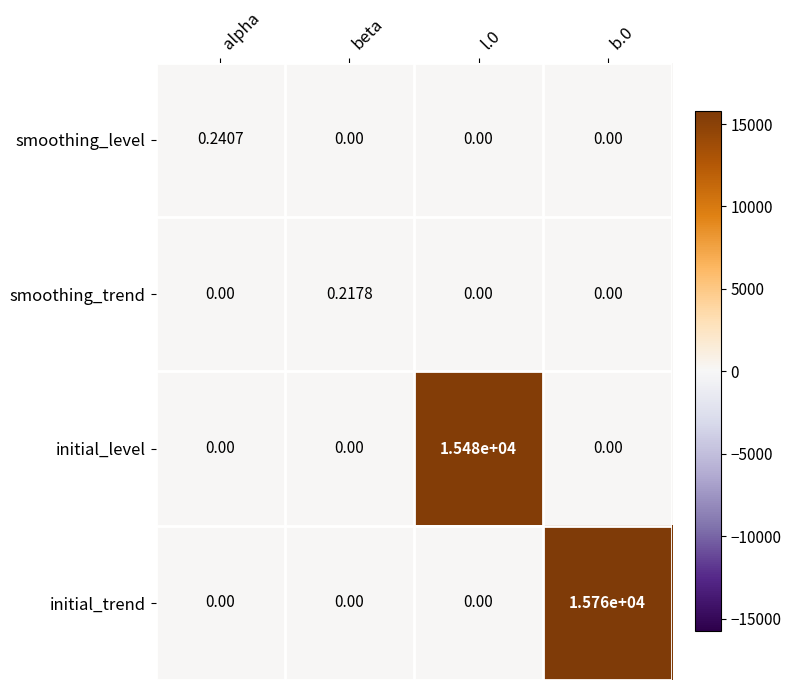

List the series in order of their peak value, lowest first.

smoothing_trend, smoothing_level, initial_level, initial_trend